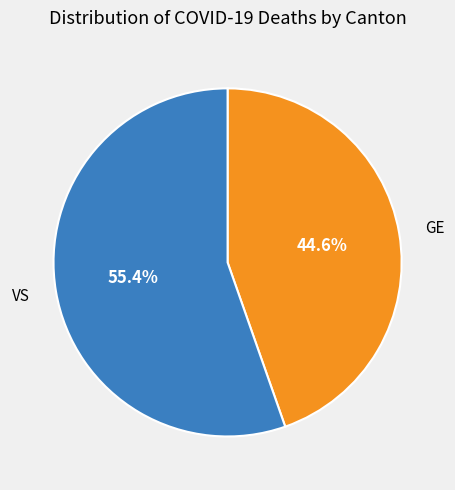

Does any single category account for the majority?

Yes